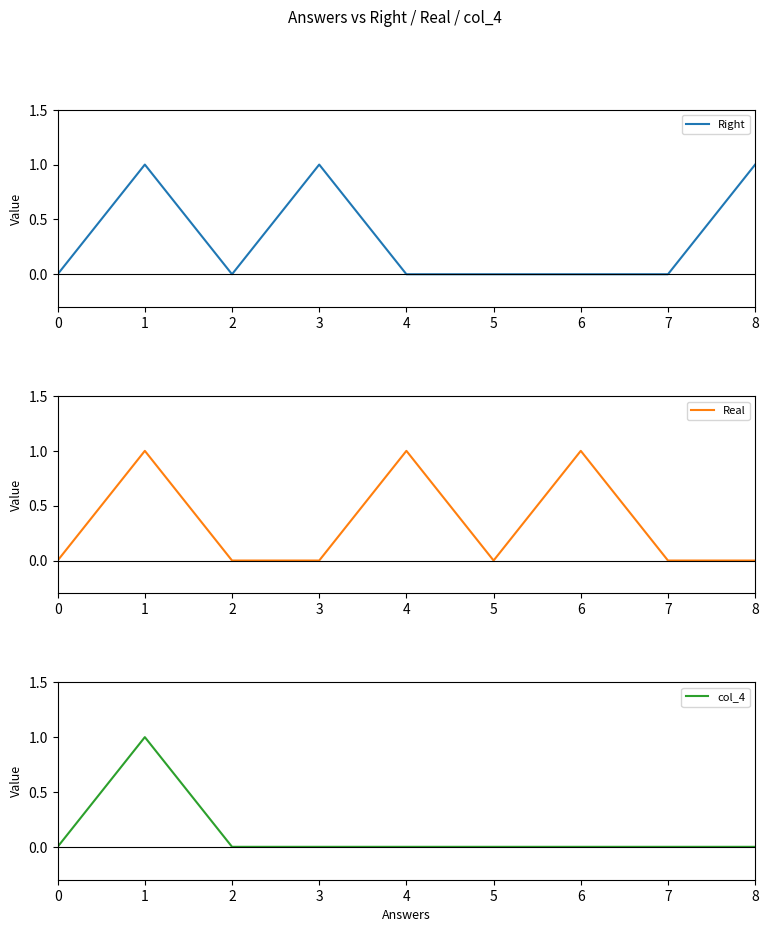

True or false: Real and col_4 cross at least once.

False